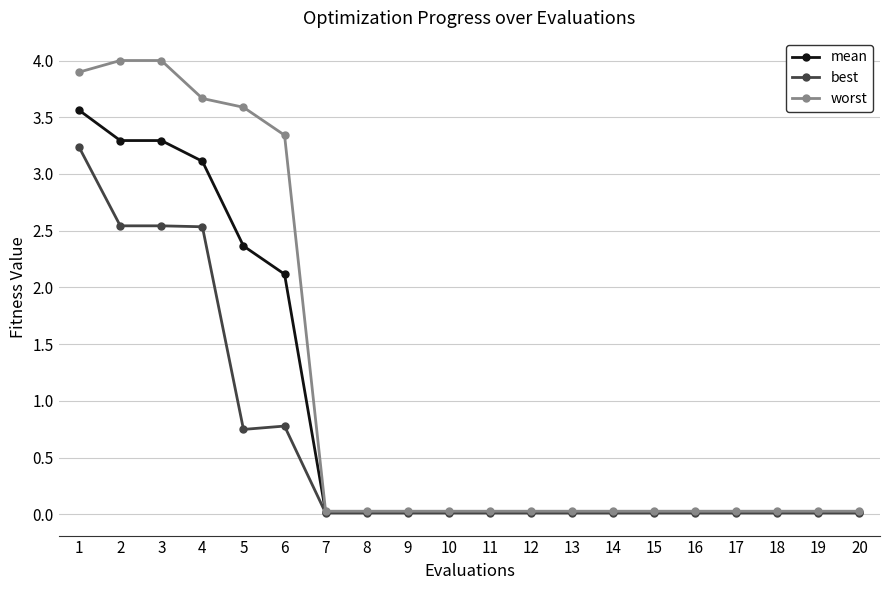

Count the number of data series in this chart.

3